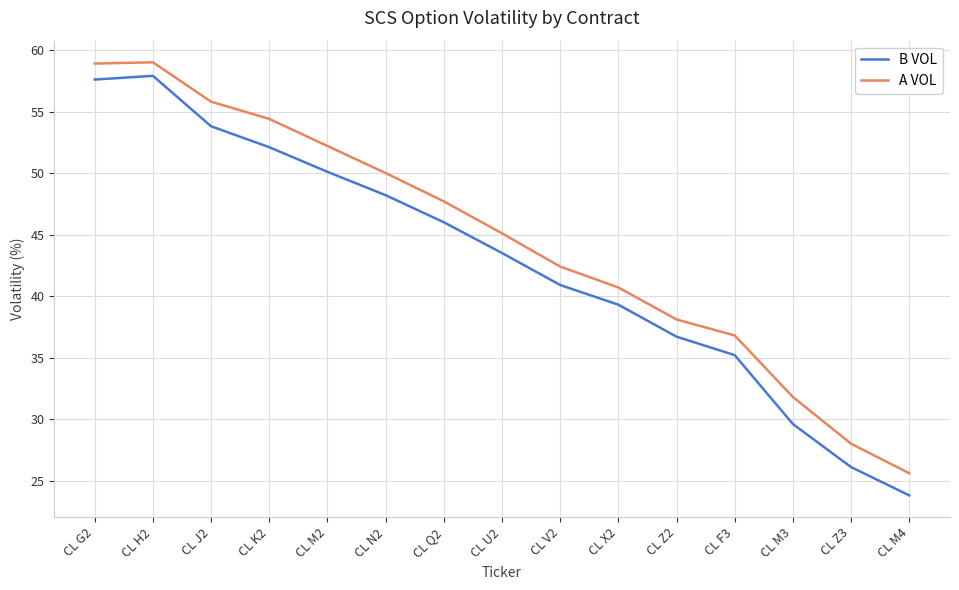

Which series has the widest spread of values?

B VOL